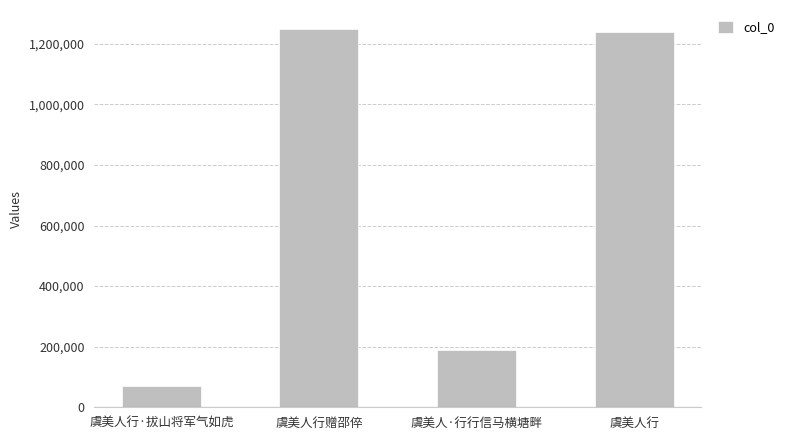

At which label is the value closest to 659167?

虞美人·行行信马横塘畔